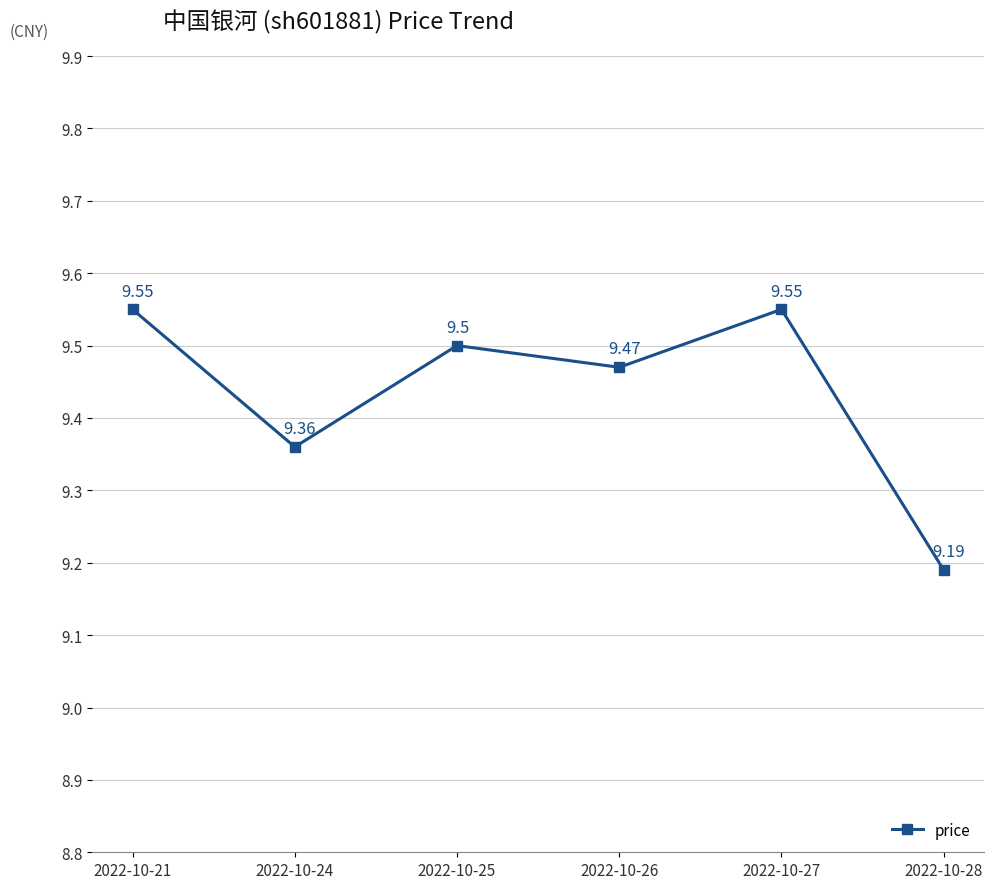

How many data points does each series have?

6